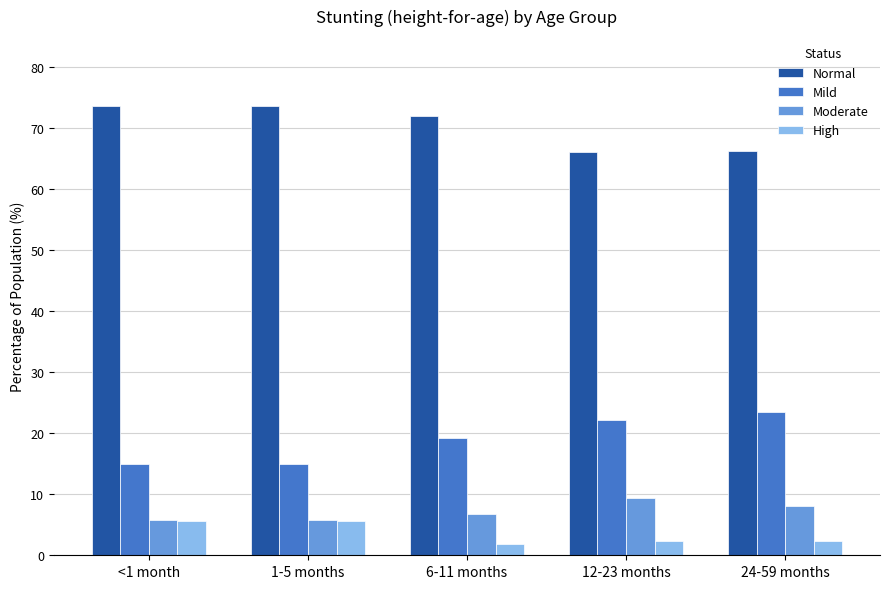

At 6-11 months, list the series in order from smallest to largest.

High, Moderate, Mild, Normal